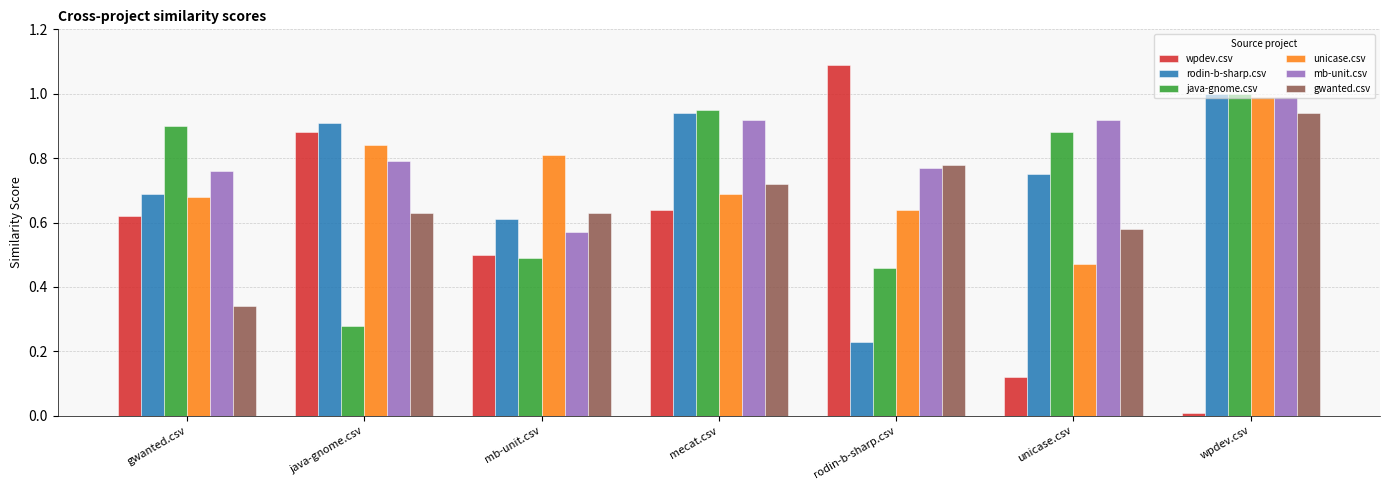

What is the maximum value for java-gnome.csv?

1.0